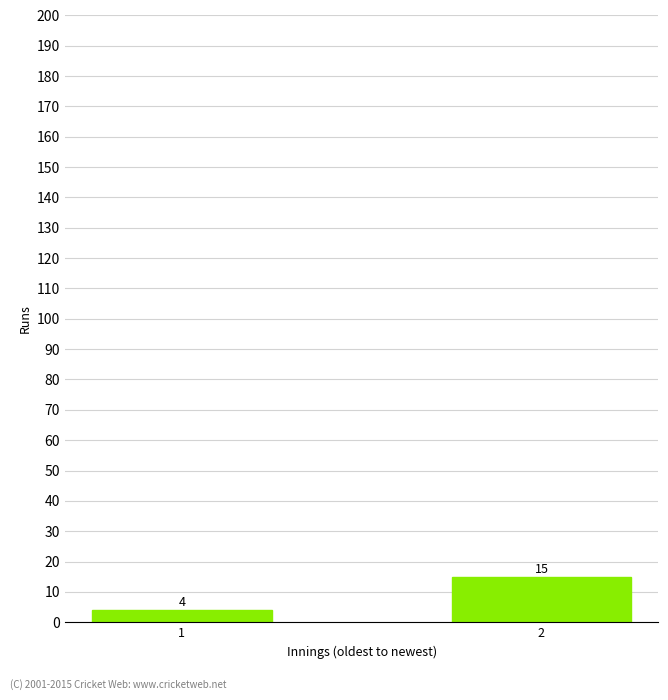

Between 1 and 2, which is larger?

2